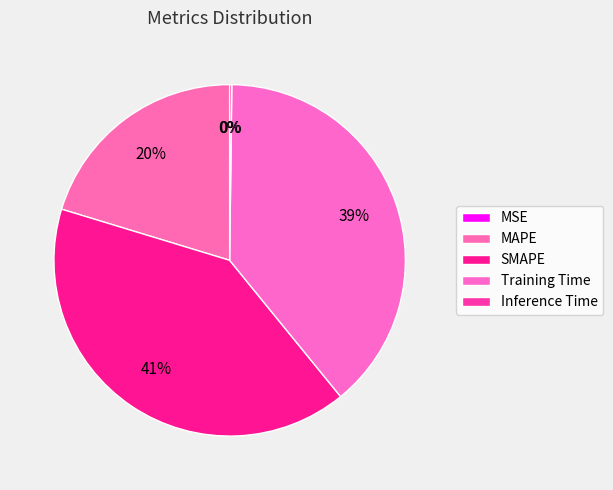

How many segments does this pie chart have?

5